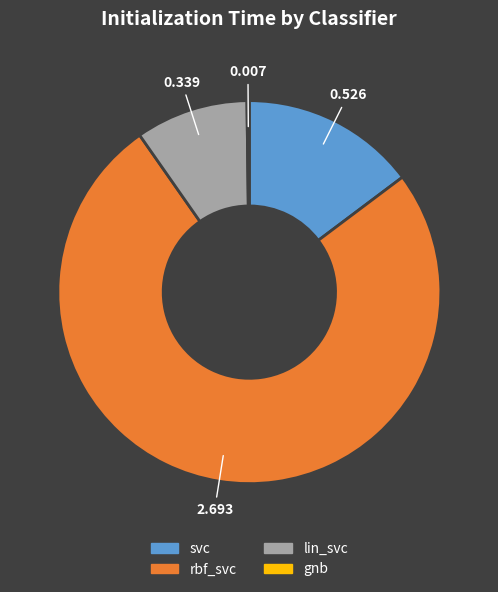

What is the largest slice in the pie chart?

rbf_svc